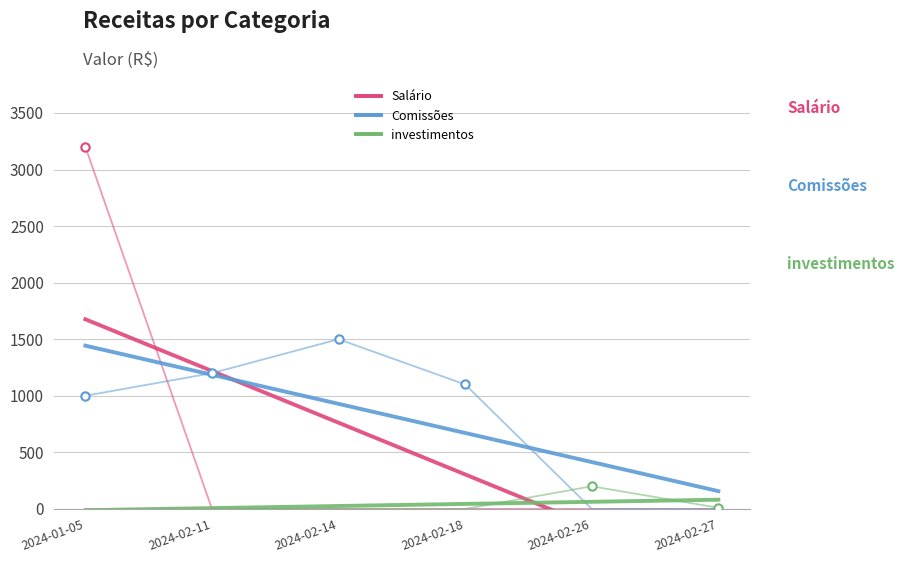

At which label is Comissões closest to 750?

2024-01-05